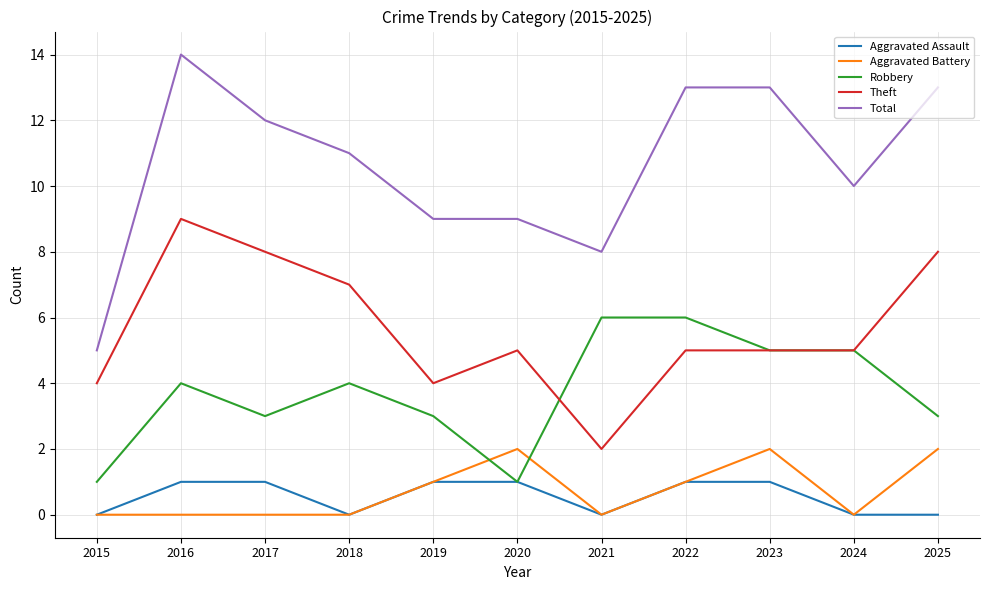

Rank the series by their maximum value, from highest to lowest.

Total, Theft, Robbery, Aggravated Battery, Aggravated Assault